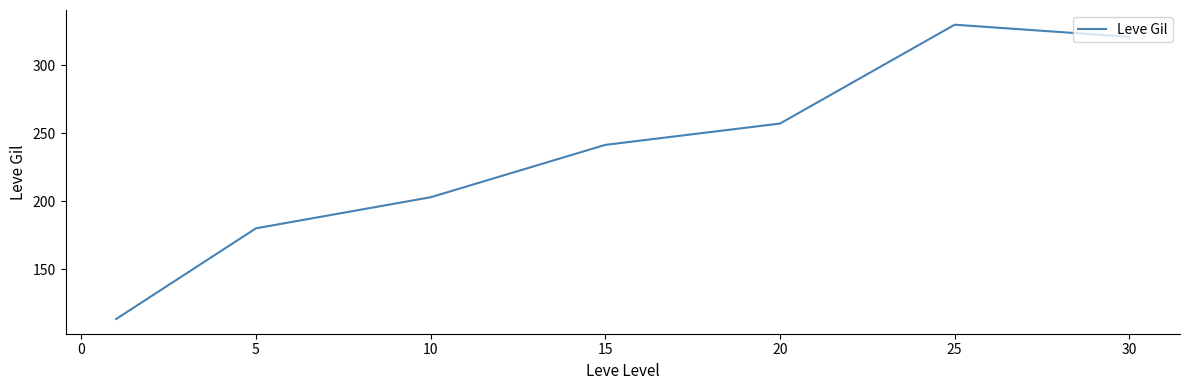

Does the chart have visible grid lines?

No